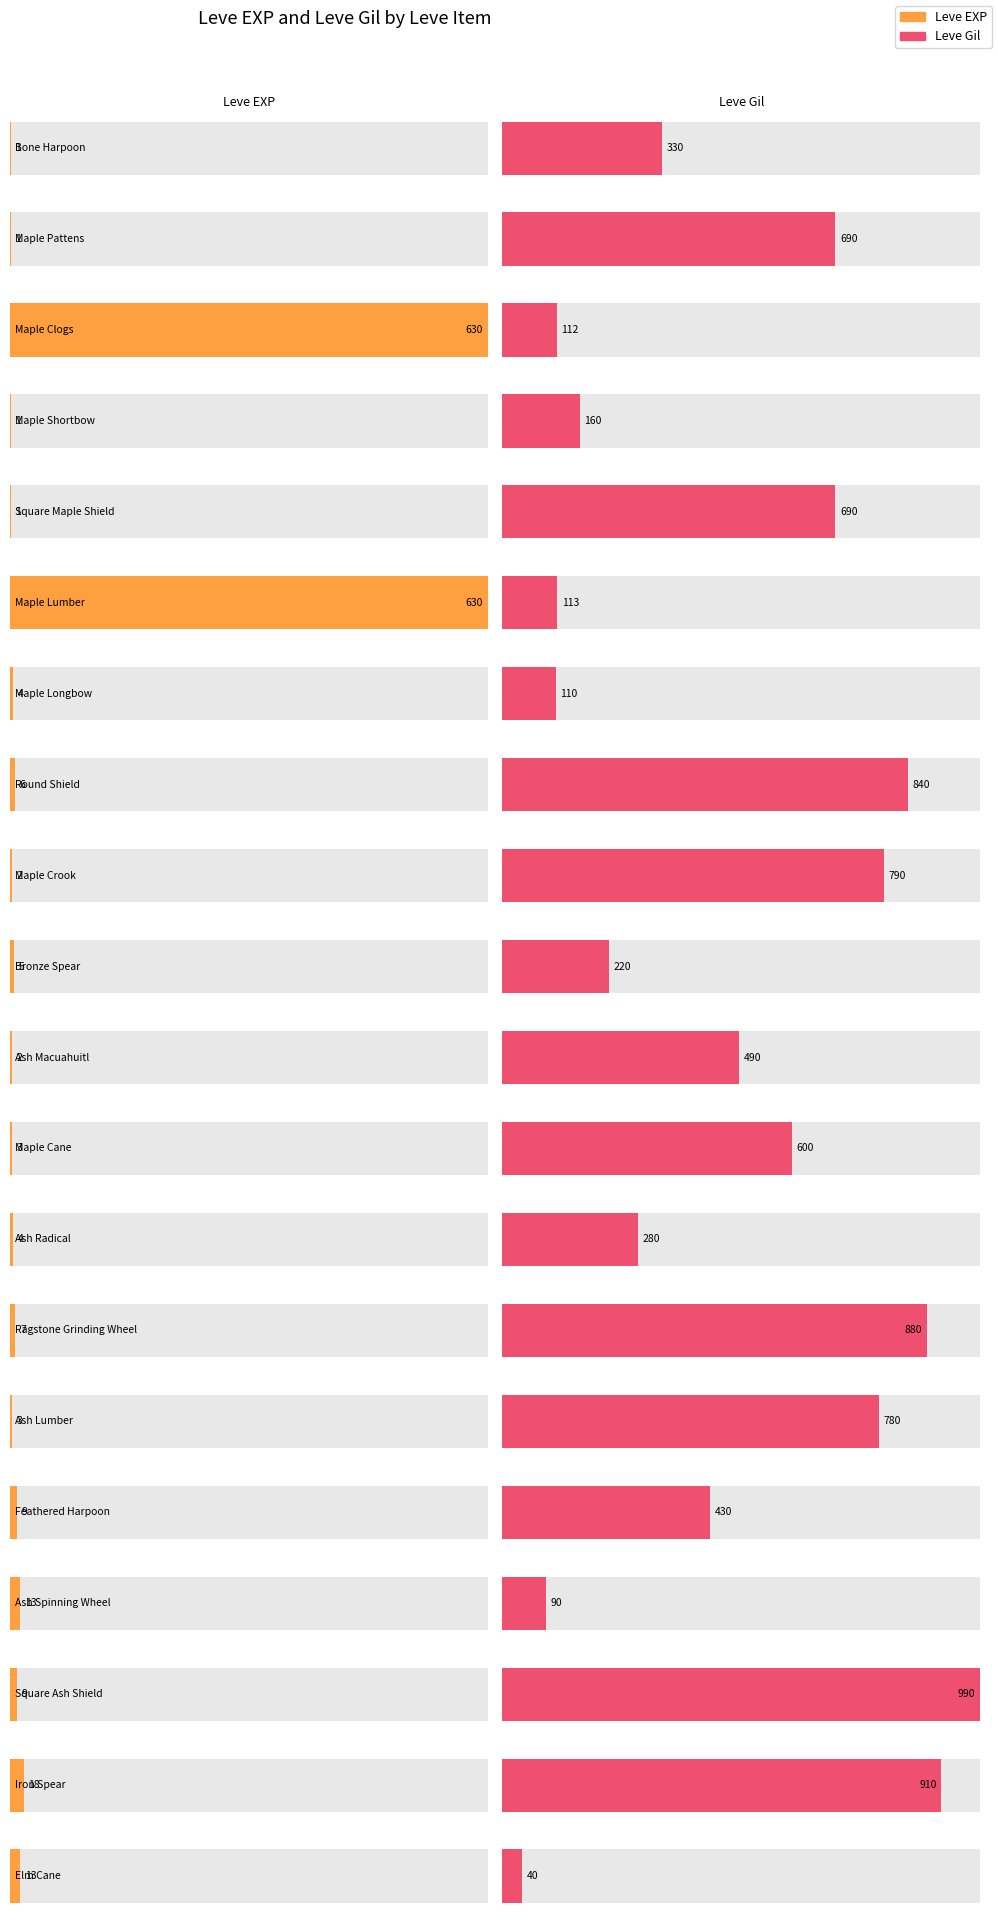

Reading right to left, what are all the values shown in this chart?

Leve EXP: Elm Cane=13	Iron Spear=18	Square Ash Shield=9	Ash Spinning Wheel=13	Feathered Harpoon=9	Ash Lumber=3	Ragstone Grinding Wheel=7	Ash Radical=4	Maple Cane=3	Ash Macuahuitl=2	Bronze Spear=5	Maple Crook=2	Round Shield=6	Maple Longbow=4	Maple Lumber=630	Square Maple Shield=1	Maple Shortbow=1	Maple Clogs=630	Maple Pattens=1	Bone Harpoon=1
Leve Gil: Elm Cane=40	Iron Spear=910	Square Ash Shield=990	Ash Spinning Wheel=90	Feathered Harpoon=430	Ash Lumber=780	Ragstone Grinding Wheel=880	Ash Radical=280	Maple Cane=600	Ash Macuahuitl=490	Bronze Spear=220	Maple Crook=790	Round Shield=840	Maple Longbow=110	Maple Lumber=113	Square Maple Shield=690	Maple Shortbow=160	Maple Clogs=112	Maple Pattens=690	Bone Harpoon=330